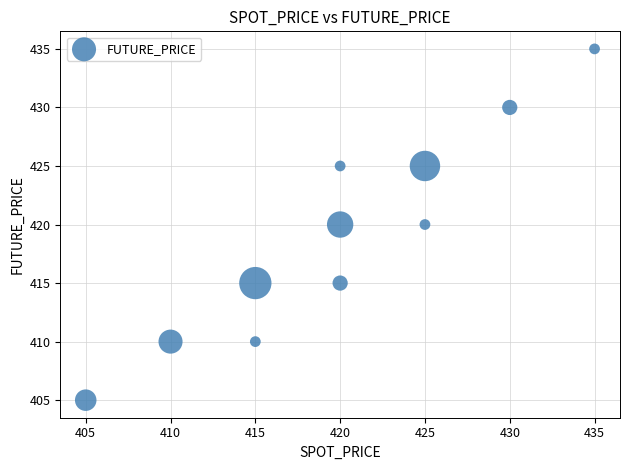

What is the average X value?

420